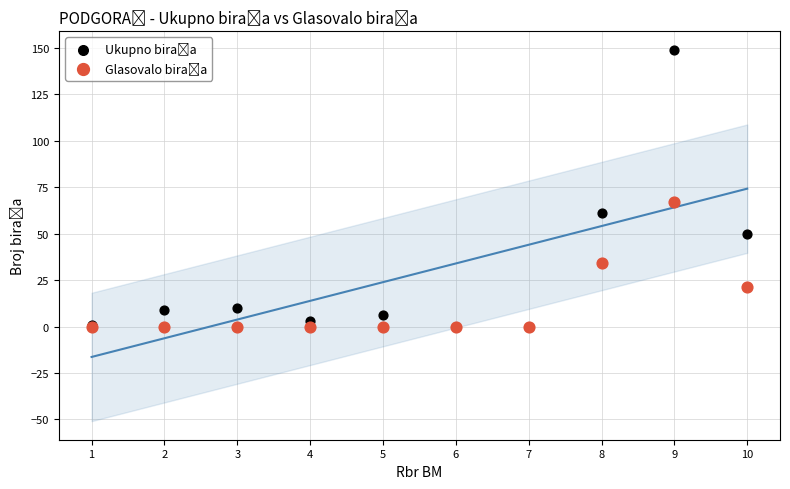

Across all series, what Y value is closest to 74?

67